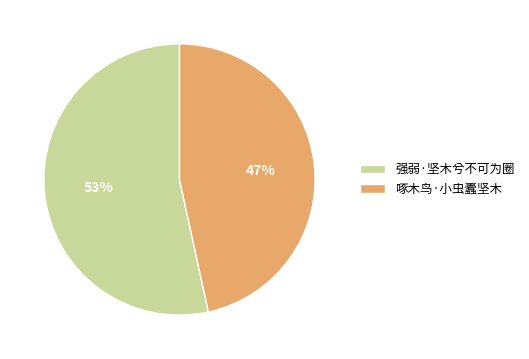

What percentage is the 啄木鸟·小虫蠹坚木 slice, to the nearest percent?

47%